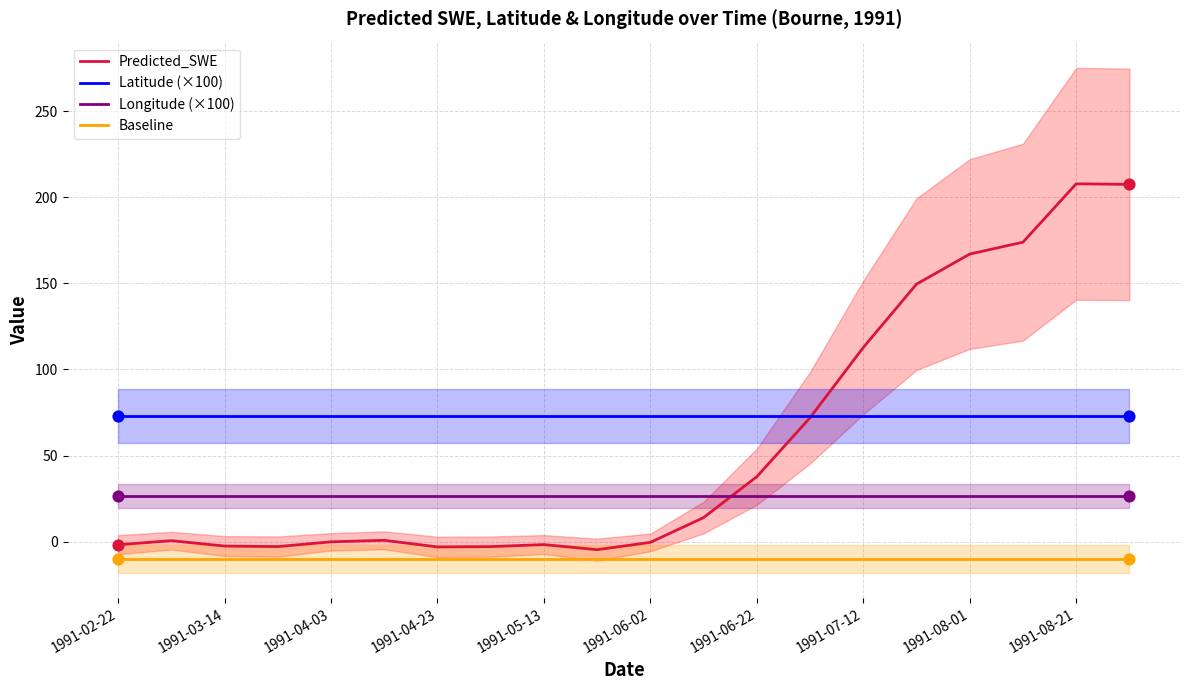

What is the highest value of the Predicted_SWE series?

207.8